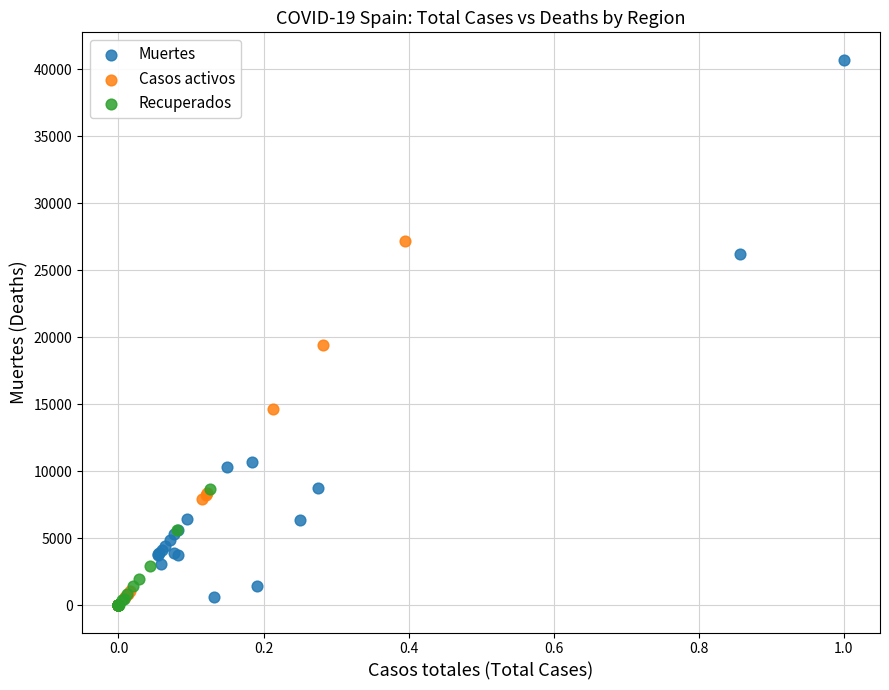

Which series has the widest spread of Y values?

Muertes